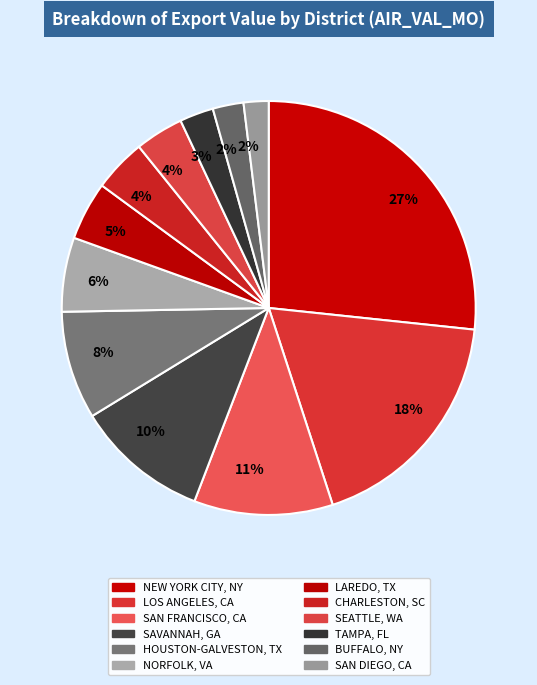

Is there any slice that represents more than half of the pie?

No